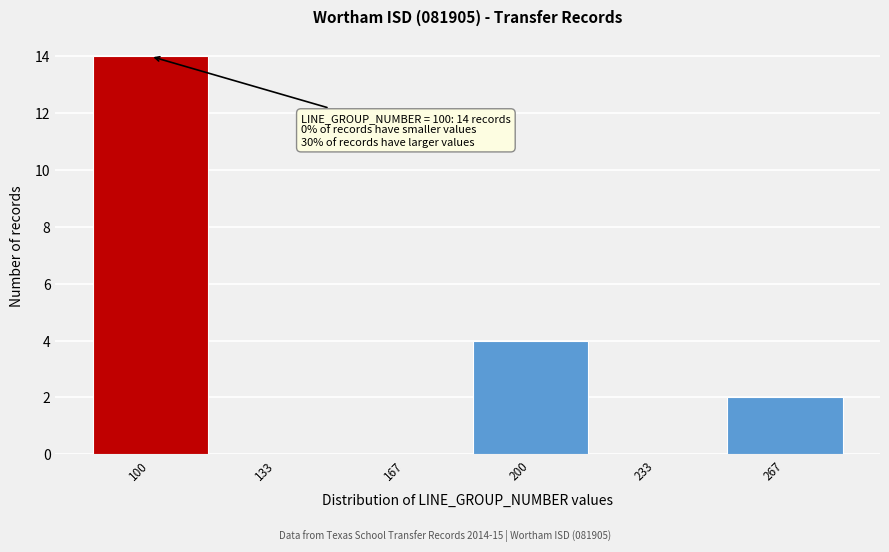

Reading left to right, extract all data points from this chart.

100=14	133=0	167=0	200=4	233=0	267=2